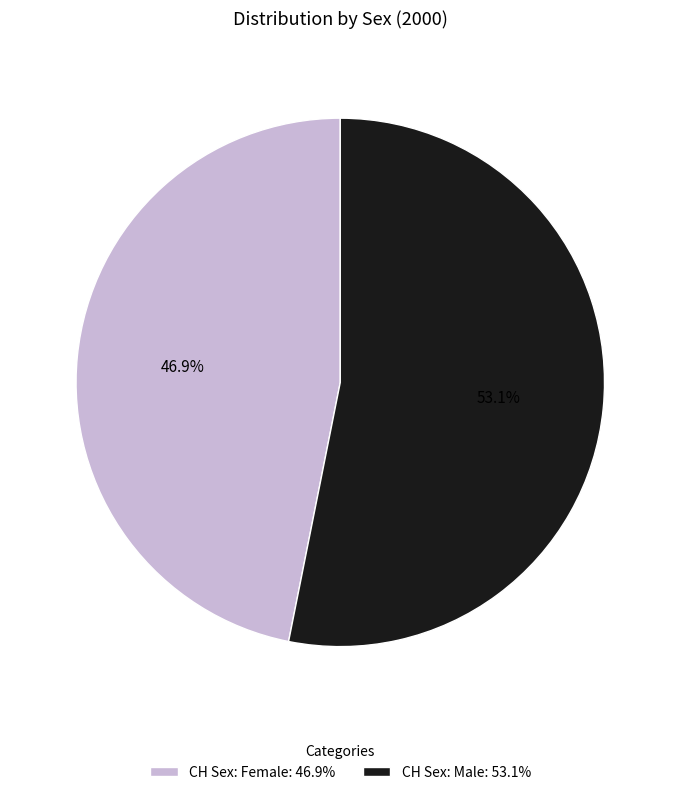

What percentage do CH Sex: Female and CH Sex: Male together represent?

100.0%